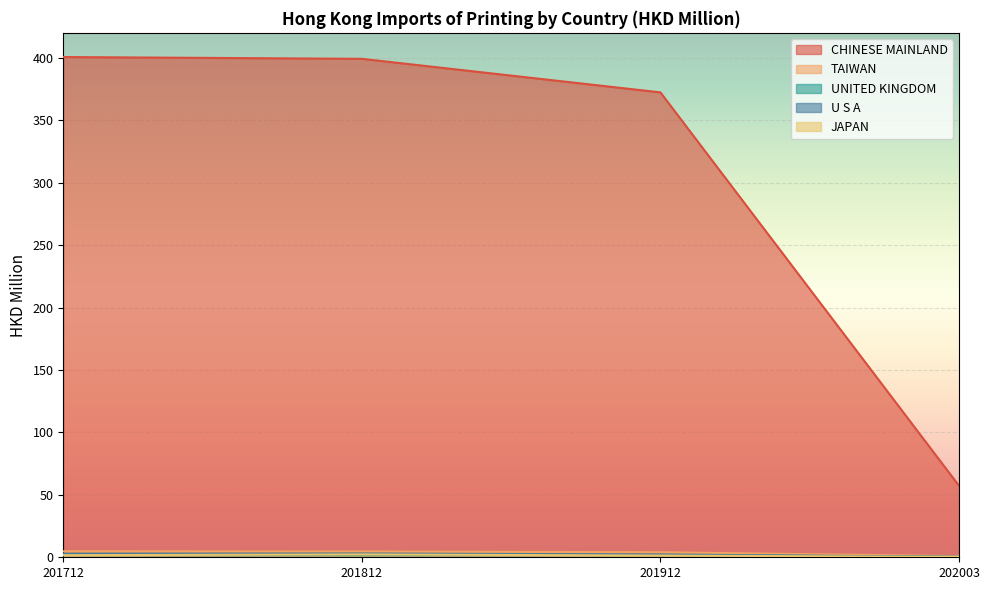

List the series in order of their peak value, lowest first.

UNITED KINGDOM, JAPAN, U S A, TAIWAN, CHINESE MAINLAND